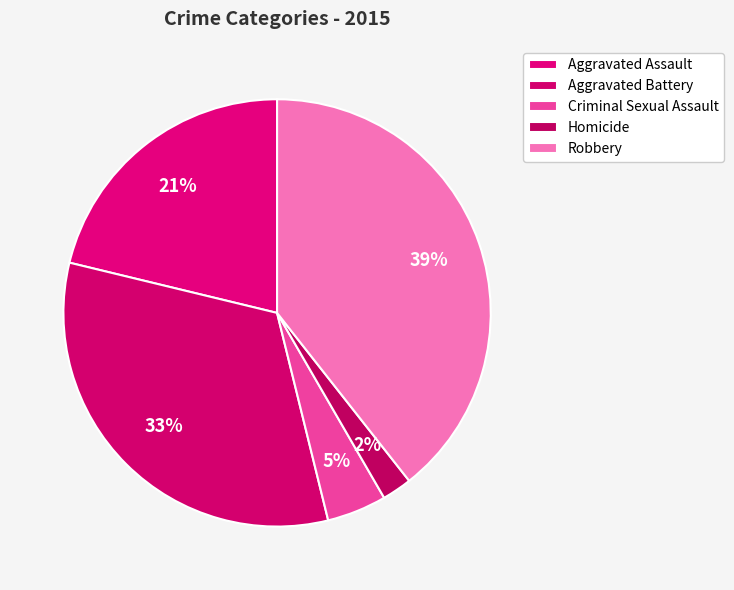

What percentage is the Aggravated Battery slice, to the nearest percent?

33%